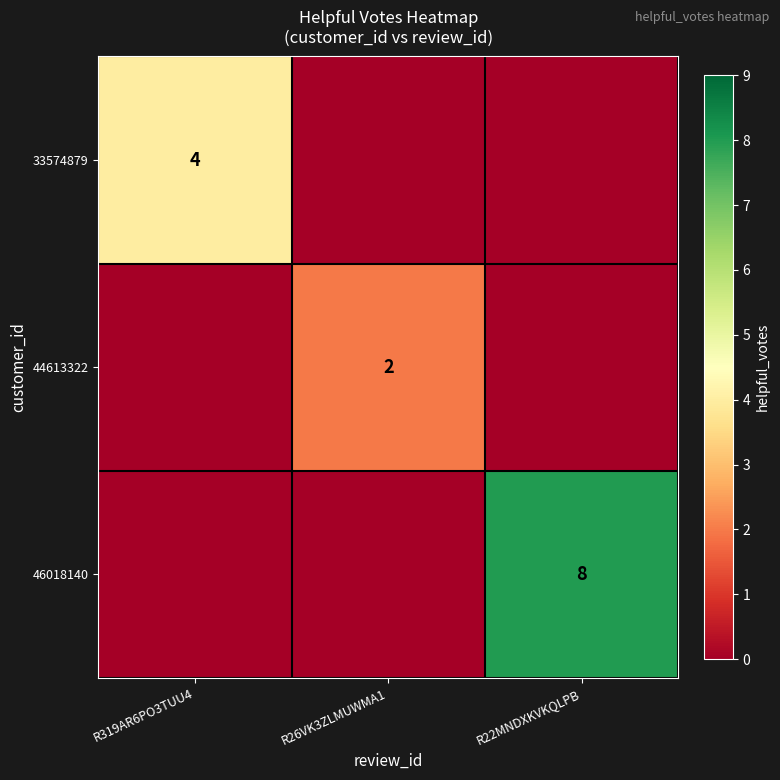

The value of 33574879 at R319AR6PO3TUU4 is 5. True or false?

False